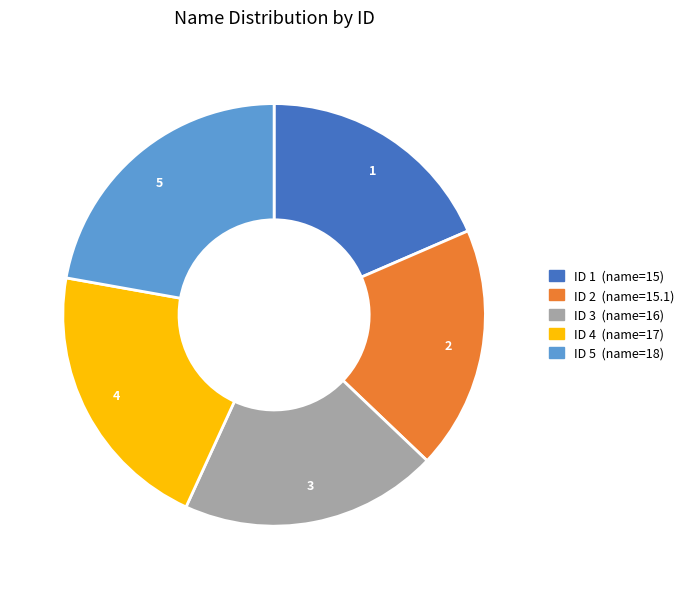

Is 5 the majority of the pie?

No